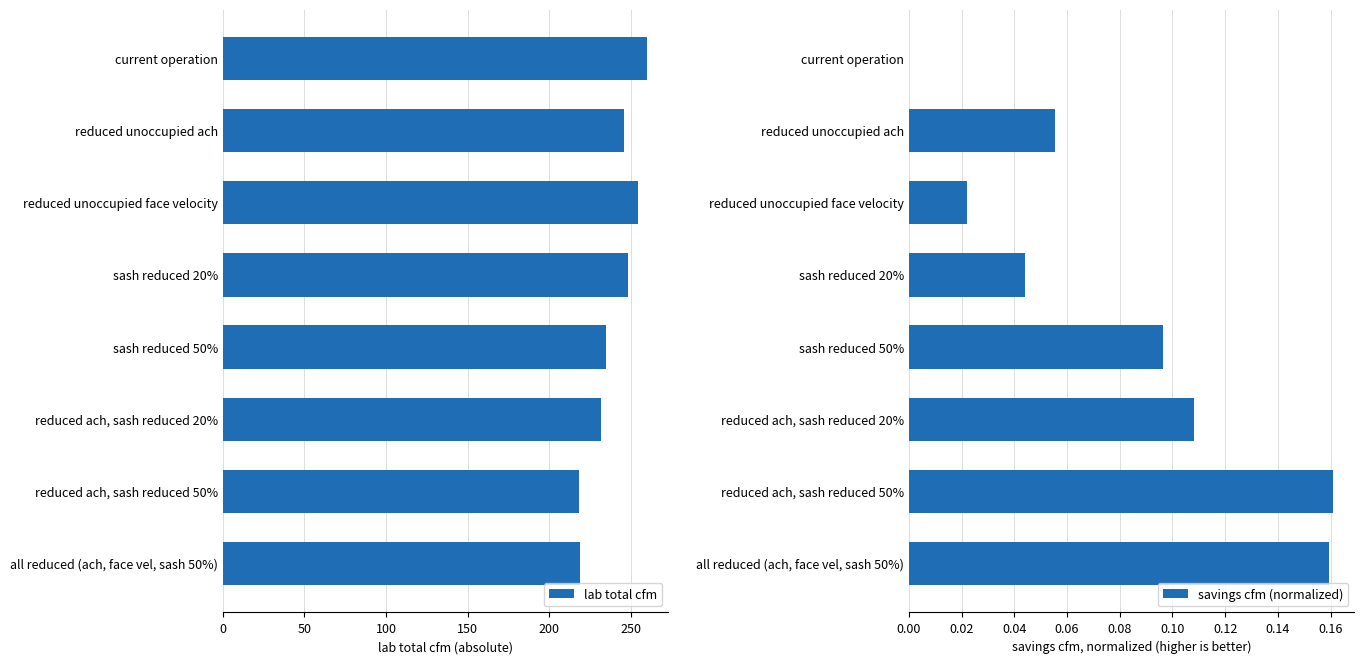

The value of lab total cfm at reduced unoccupied ach is 373.1. True or false?

False